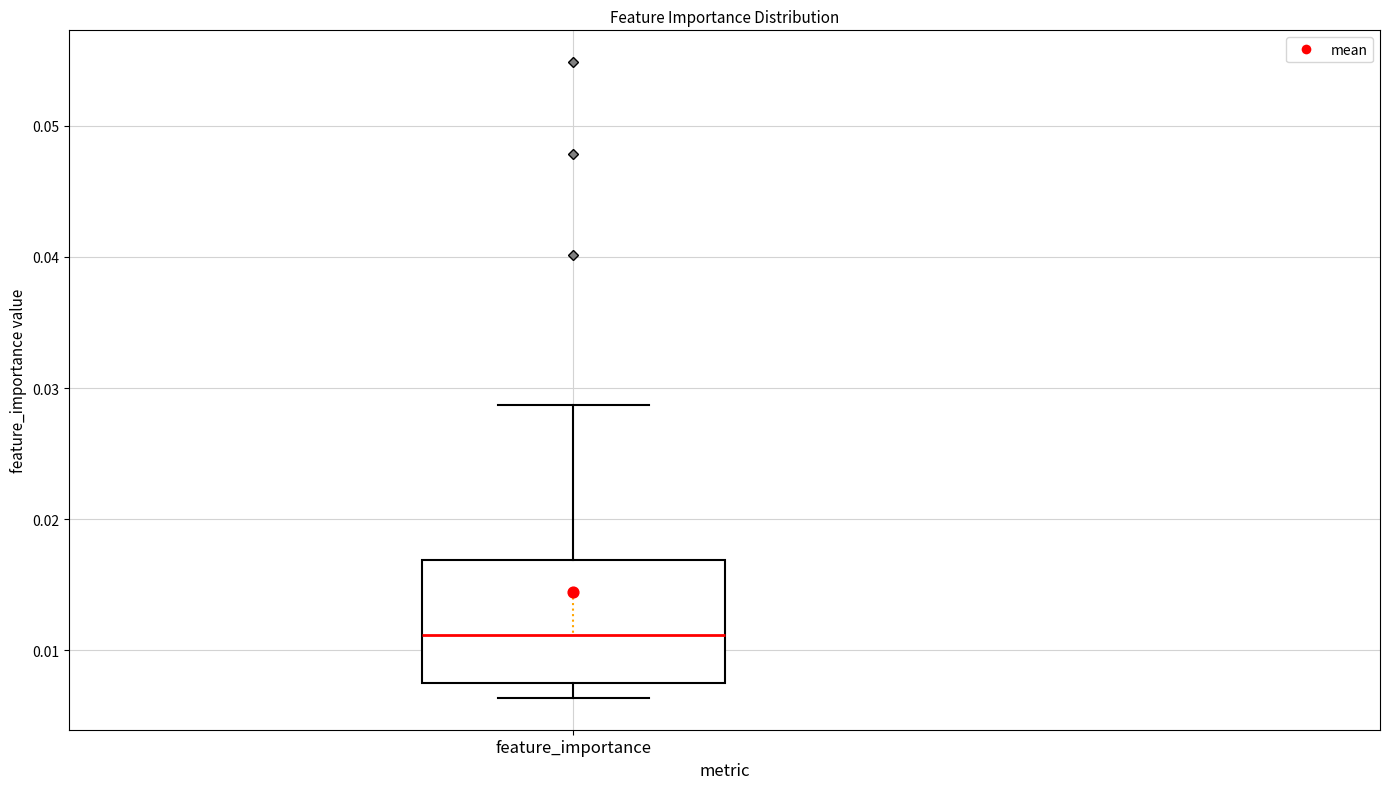

Read this box plot against the y-axis: the position of the median line, the range covered by the box, and the ends of both whiskers. The values are not printed on the chart, so give them approximately, as read against the axis.

median 0.011, box 0.007 to 0.017, whiskers 0.006 to 0.029